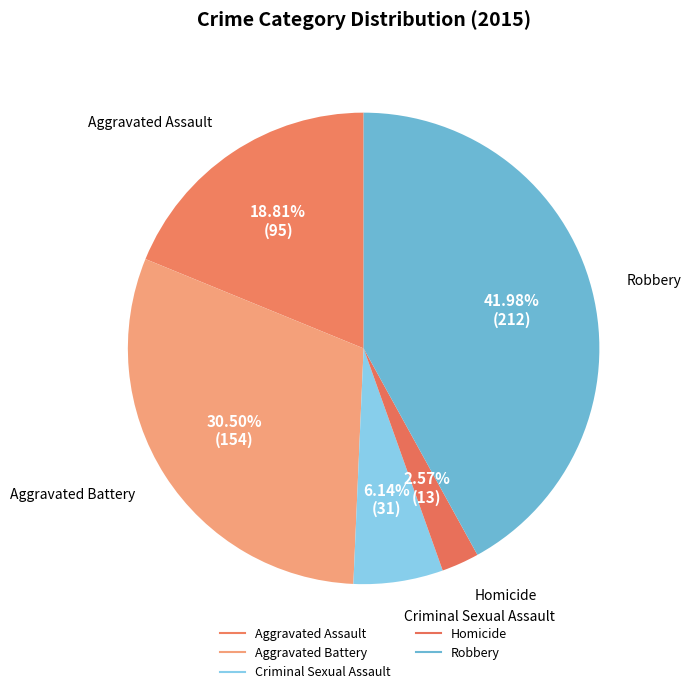

Which slice is the largest?

Robbery